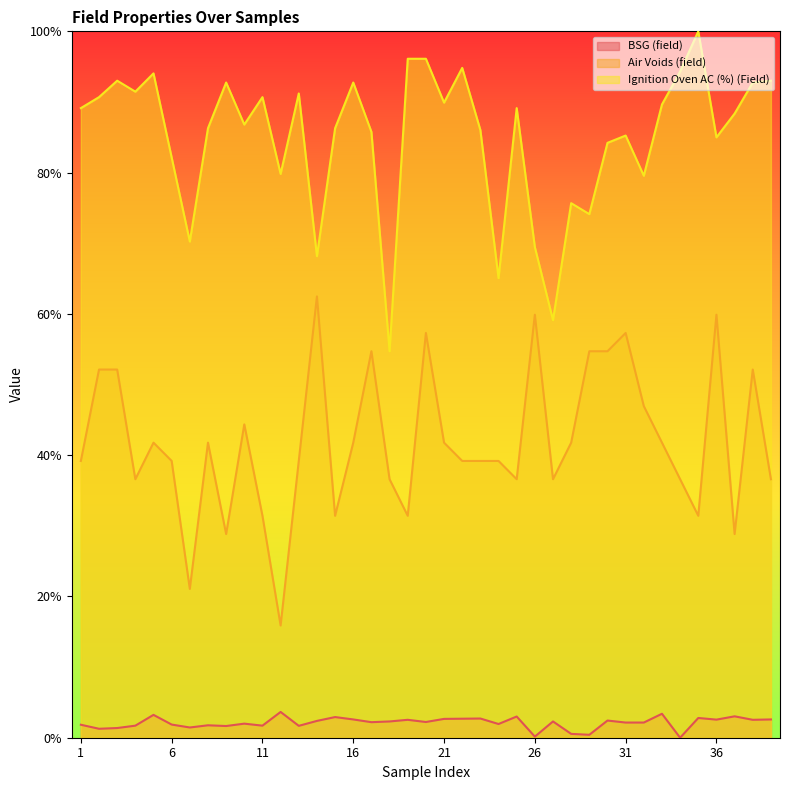

Between 27 and 37, which series saw the biggest shift?

Ignition Oven AC (%) (Field)